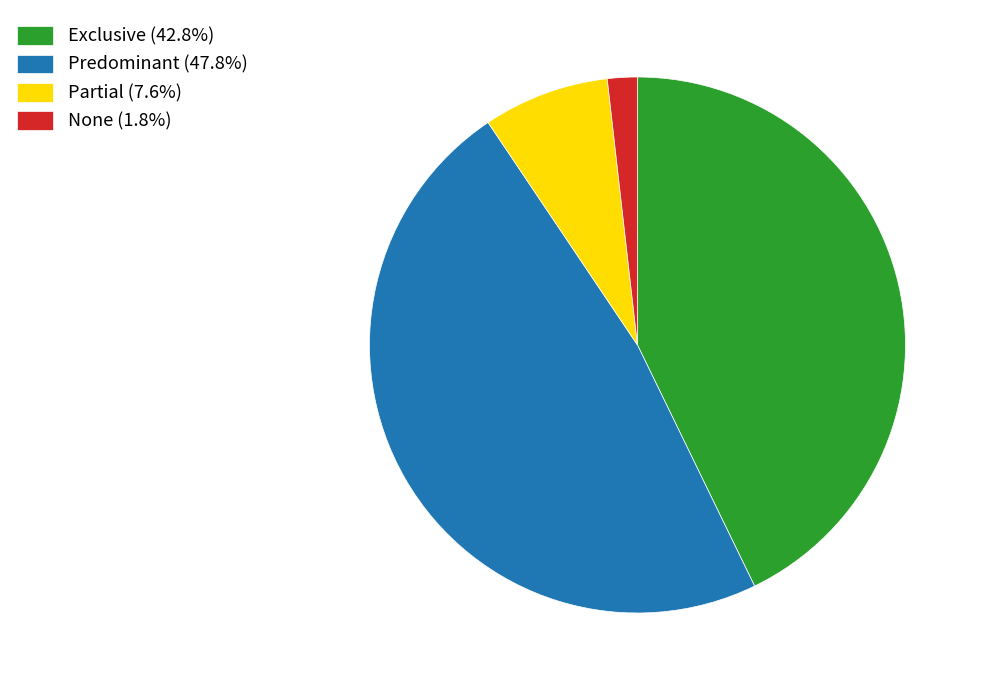

The None slice represents 2% of the pie. True or false?

True